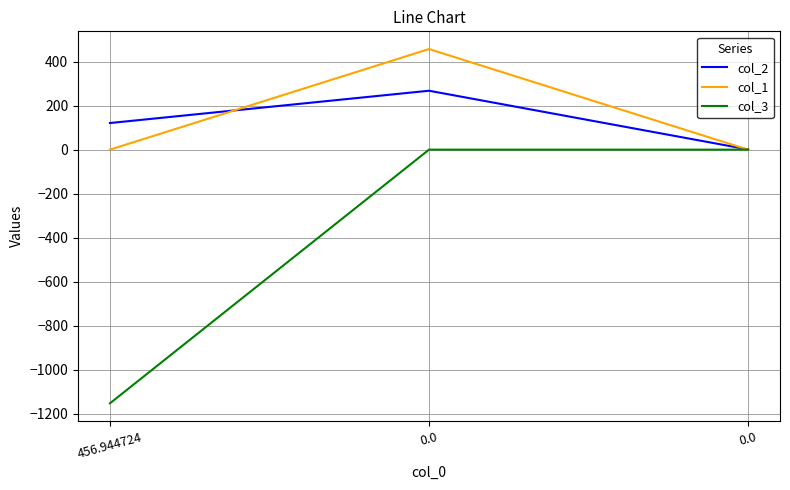

Which series has the widest spread of values?

col_3